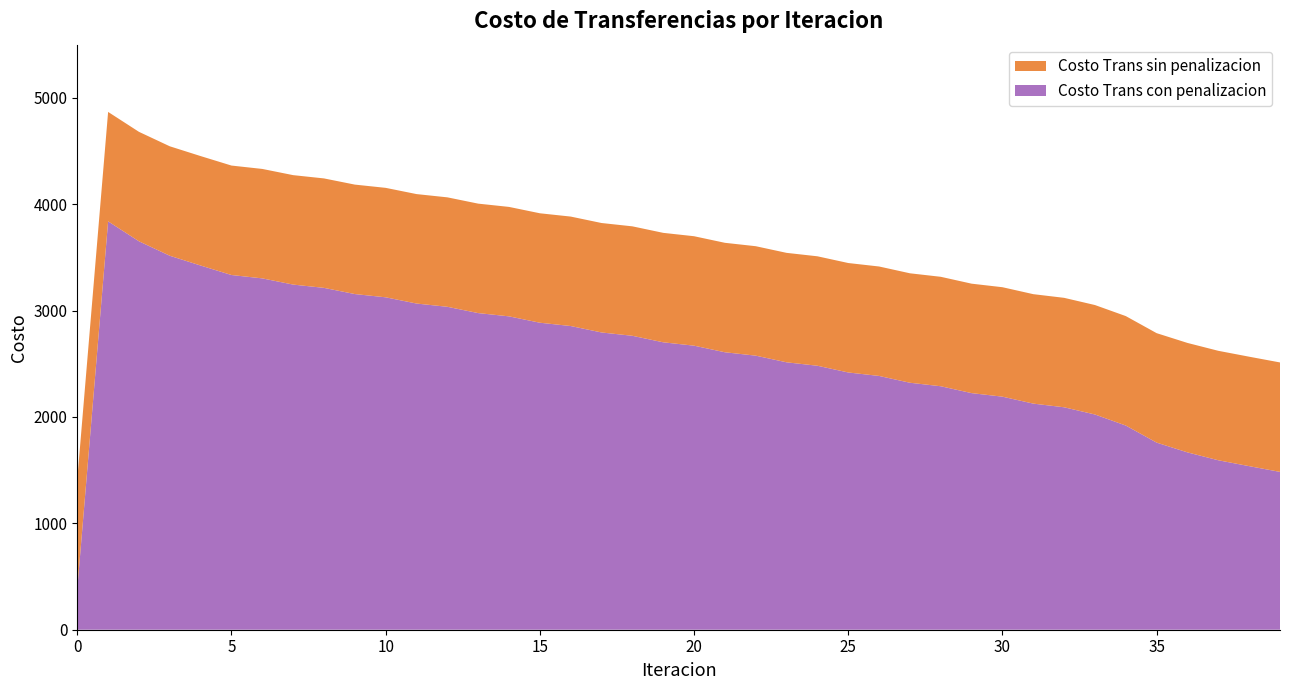

What is the minimum value for Costo Trans con penalizacion?

383.9